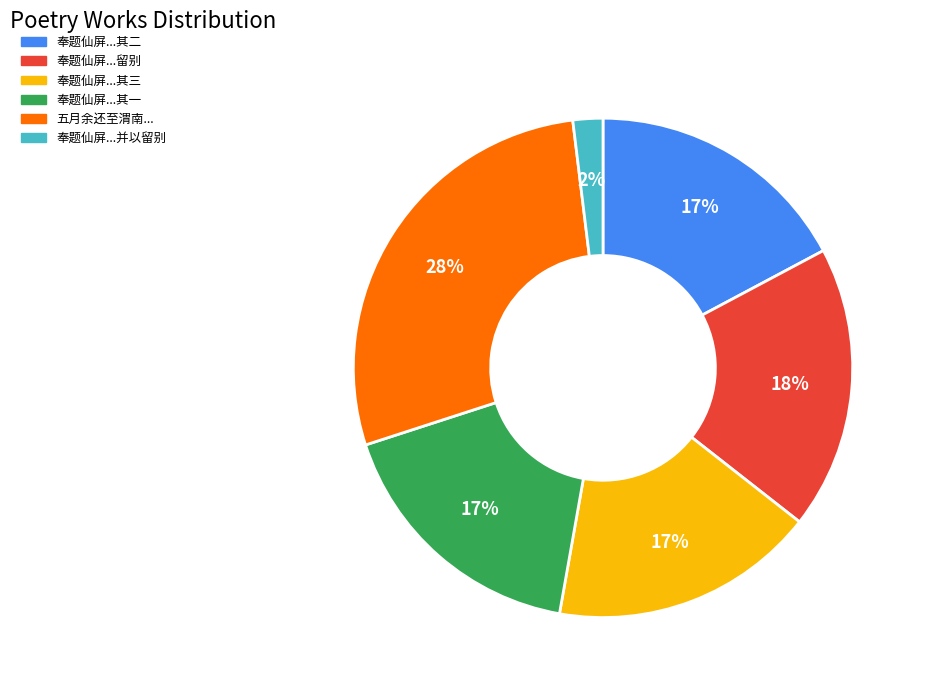

To the nearest percent, what is the difference between the largest and smallest slice percentages?

26%